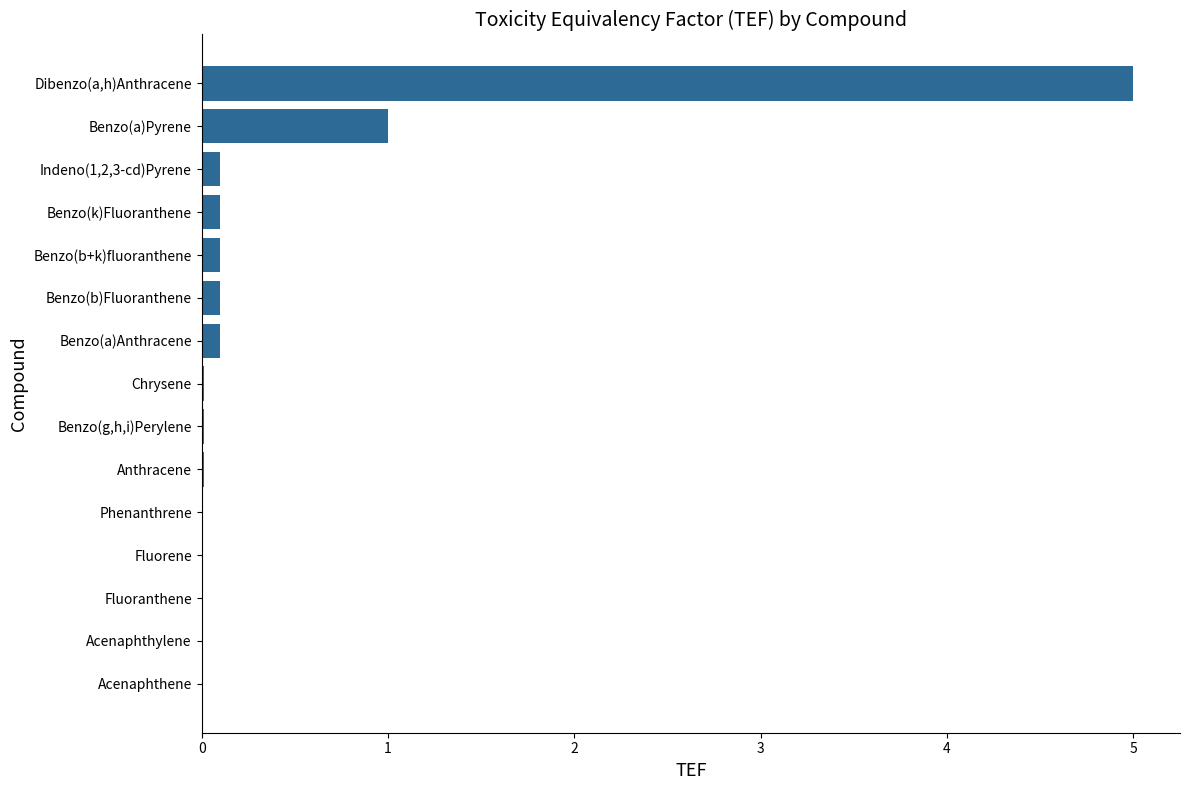

The chart shows a value of 0.0 at Chrysene. True or false?

True